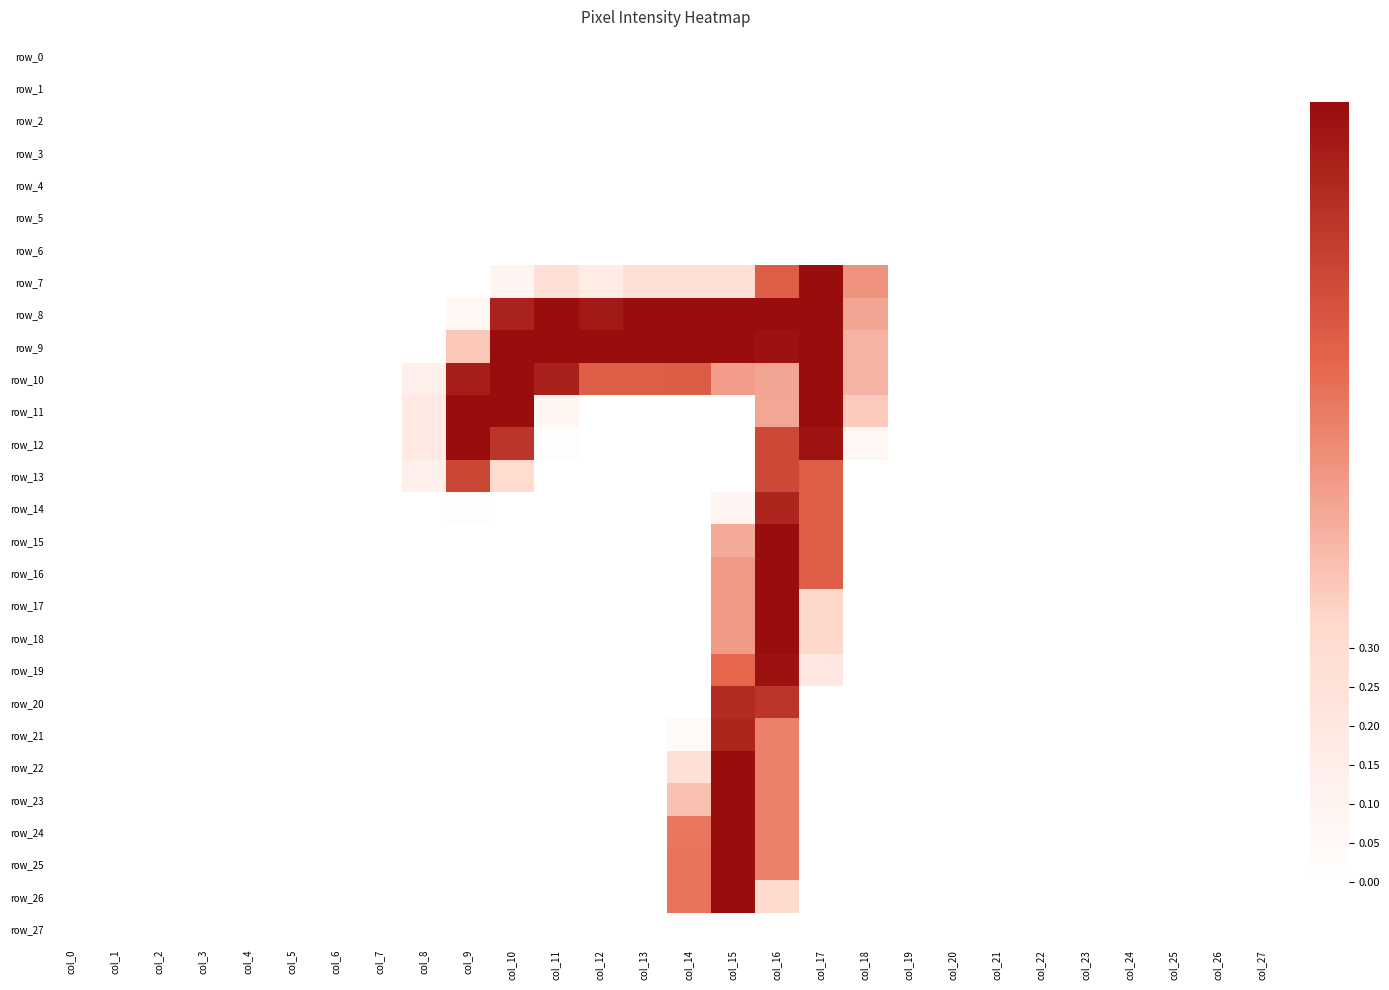

At which category is the sum across all series the highest?

col_16